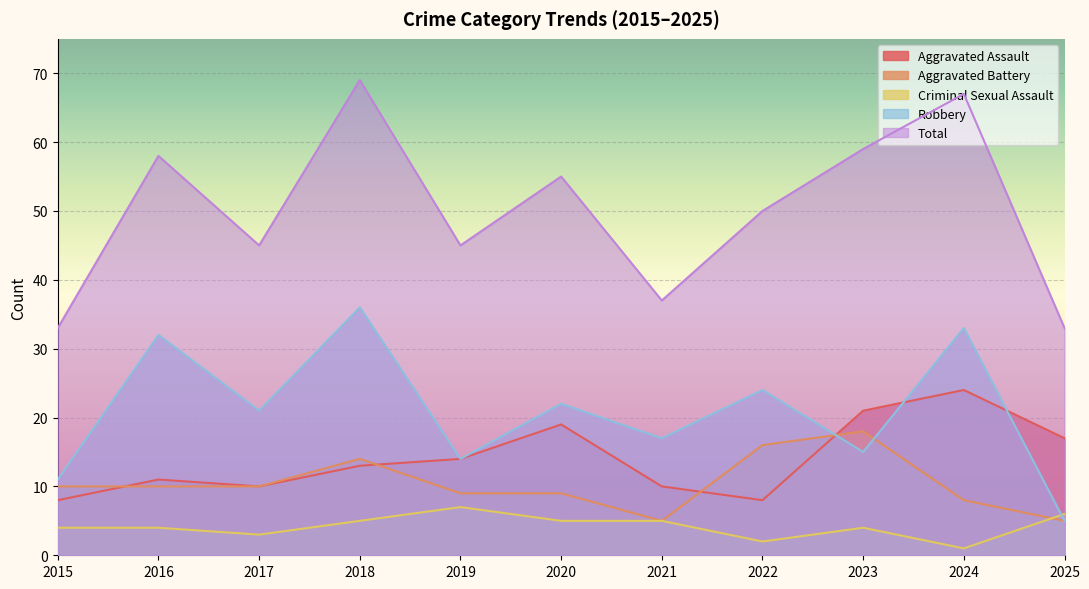

How many lines are shown in the chart?

5